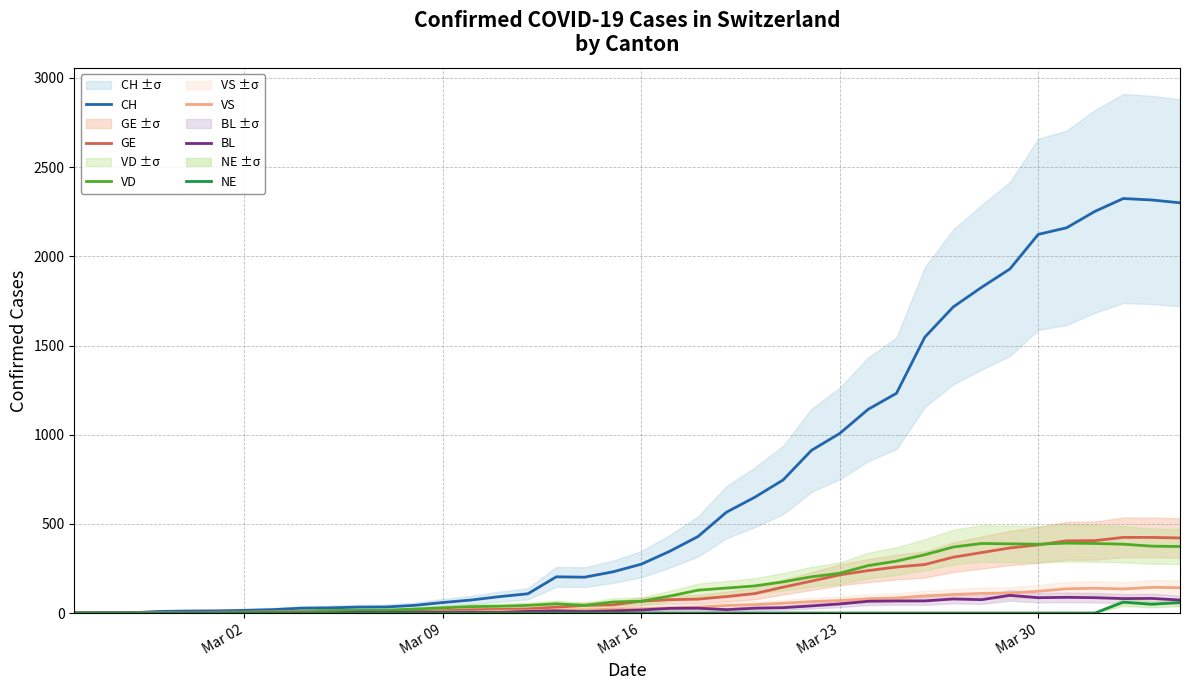

What is the difference between the second highest and second lowest values in the VS series?

142